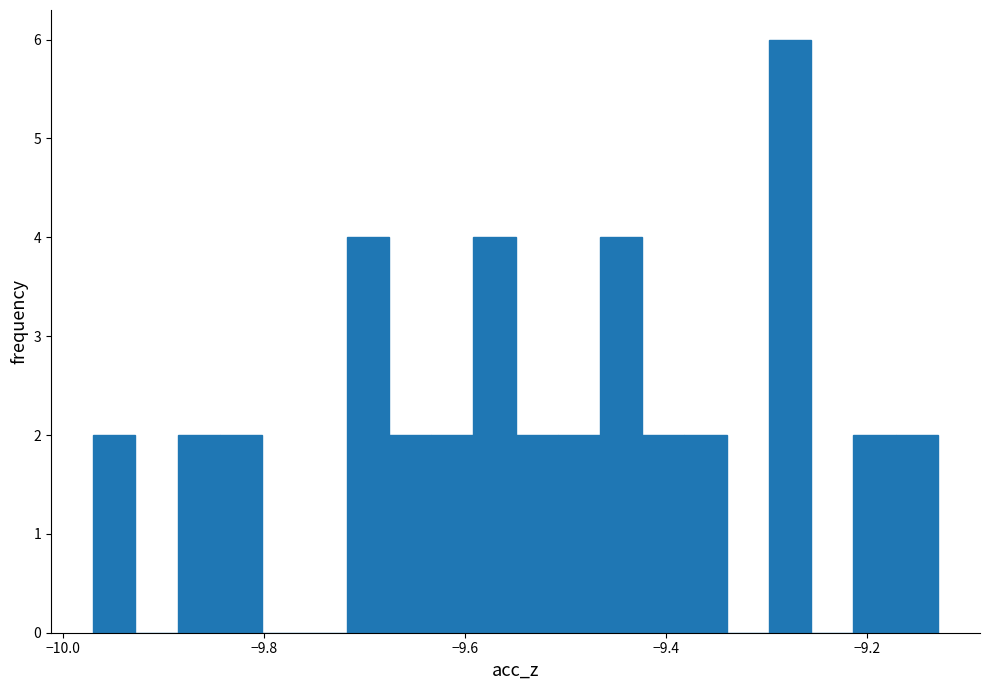

Read against the x-axis, roughly where is the centre of the tallest bar?

-9.28